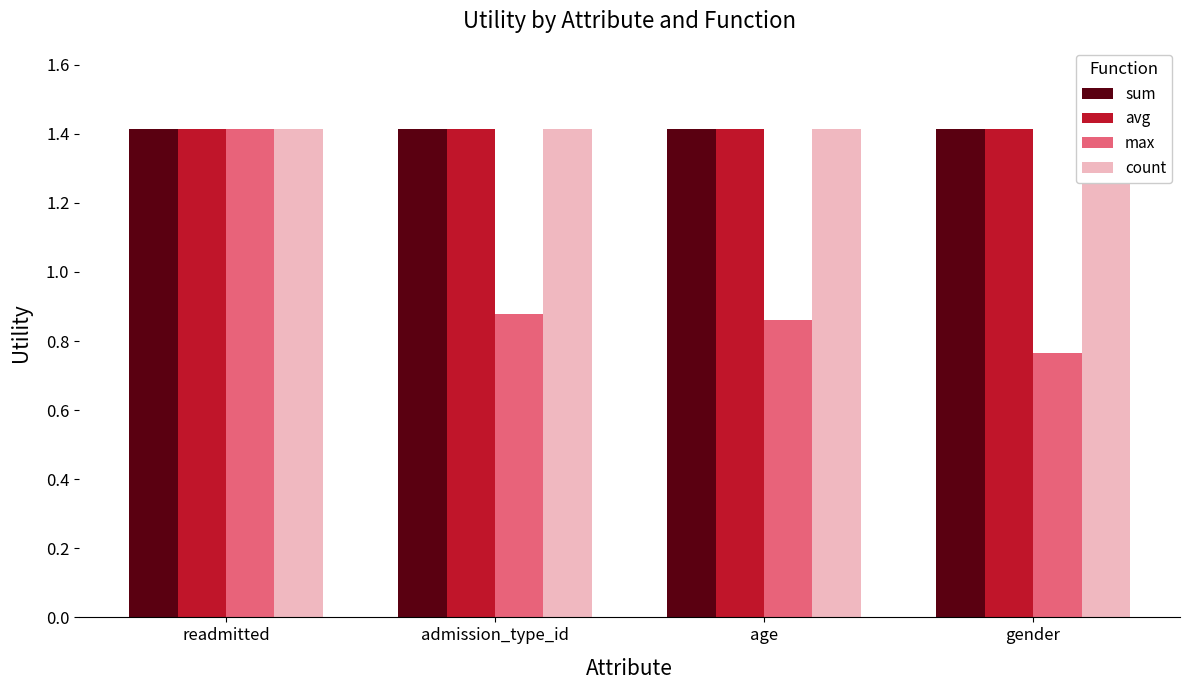

How many groups of bars are there?

4